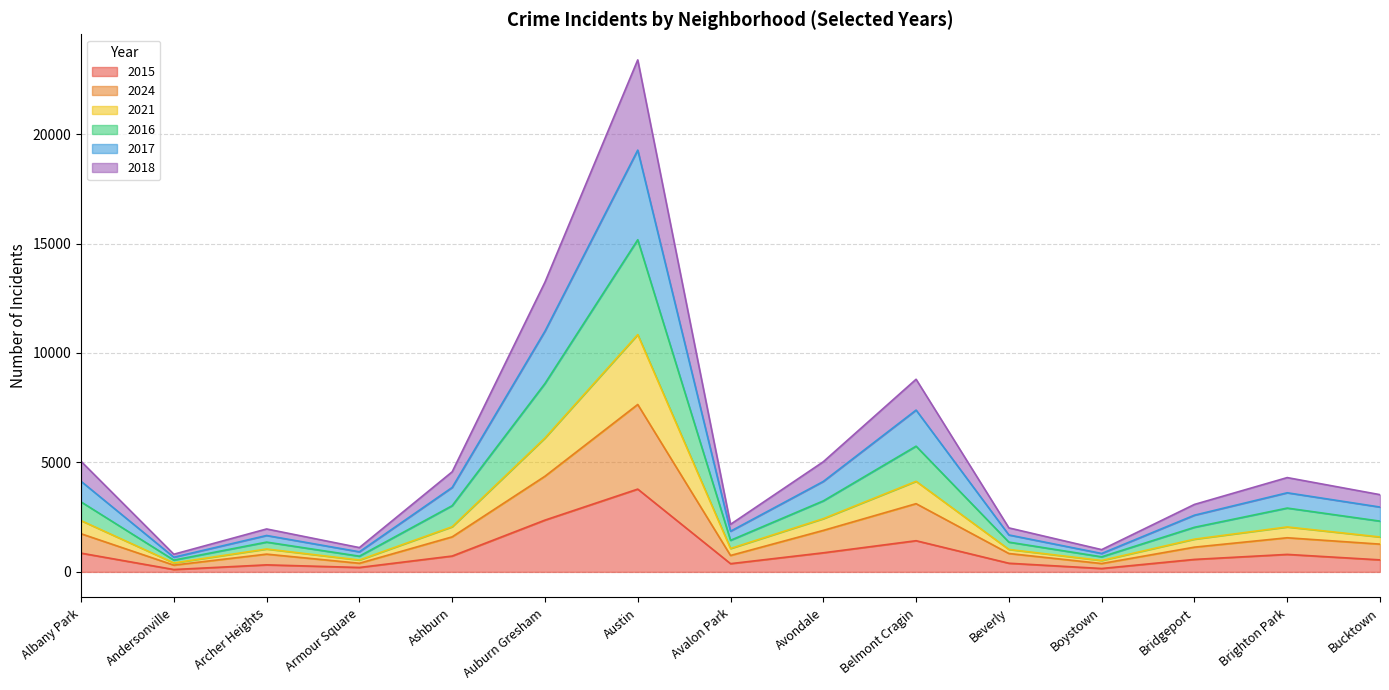

At which label does 2021 reach its peak?

Austin